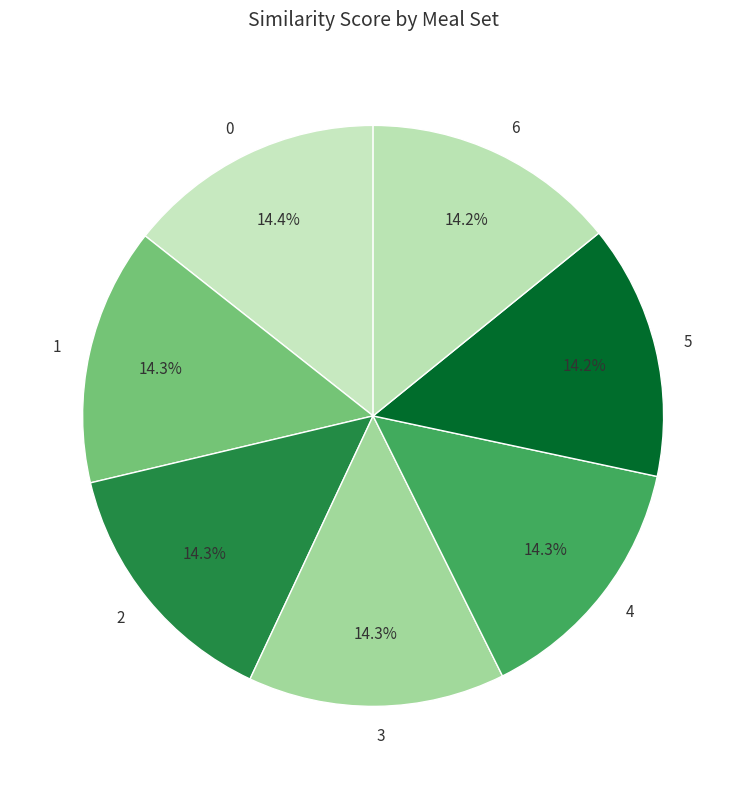

Do 0 and 6 together represent more than half of the pie?

No